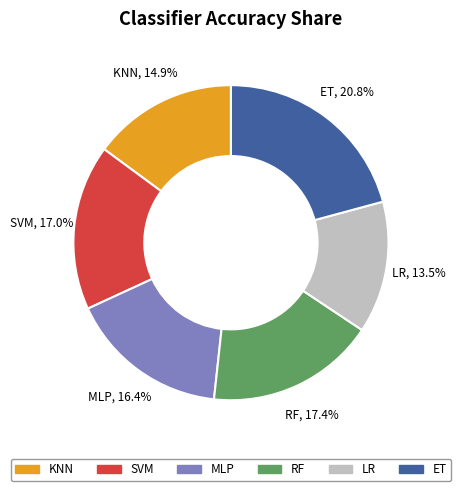

Which has a higher value, RF or MLP?

RF